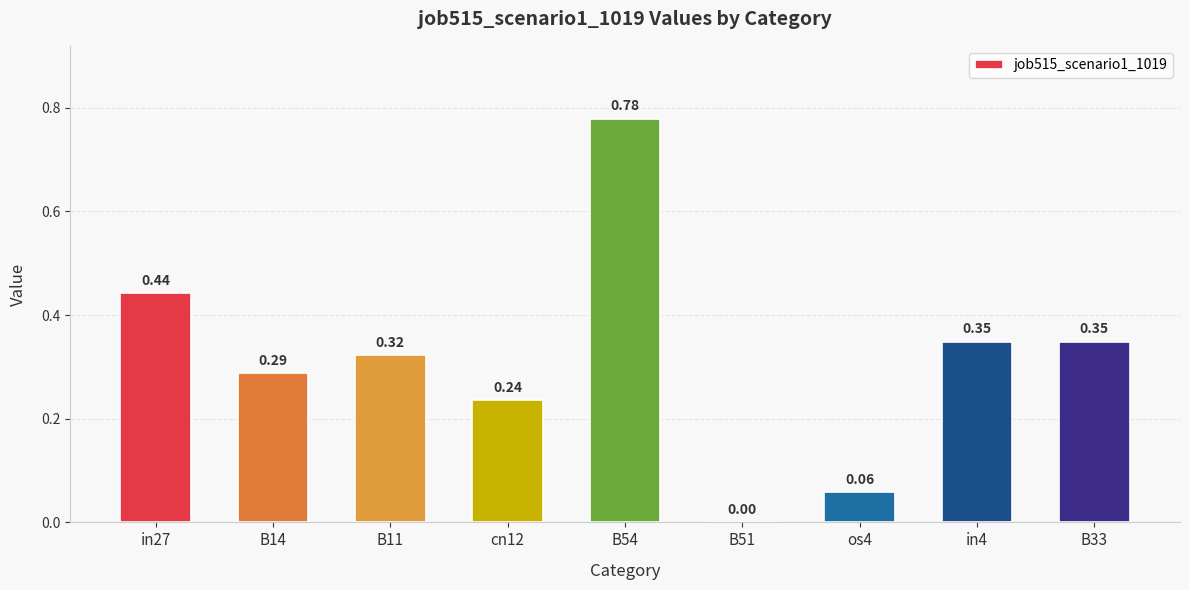

What is the change in value from in27 to B33?

-0.1